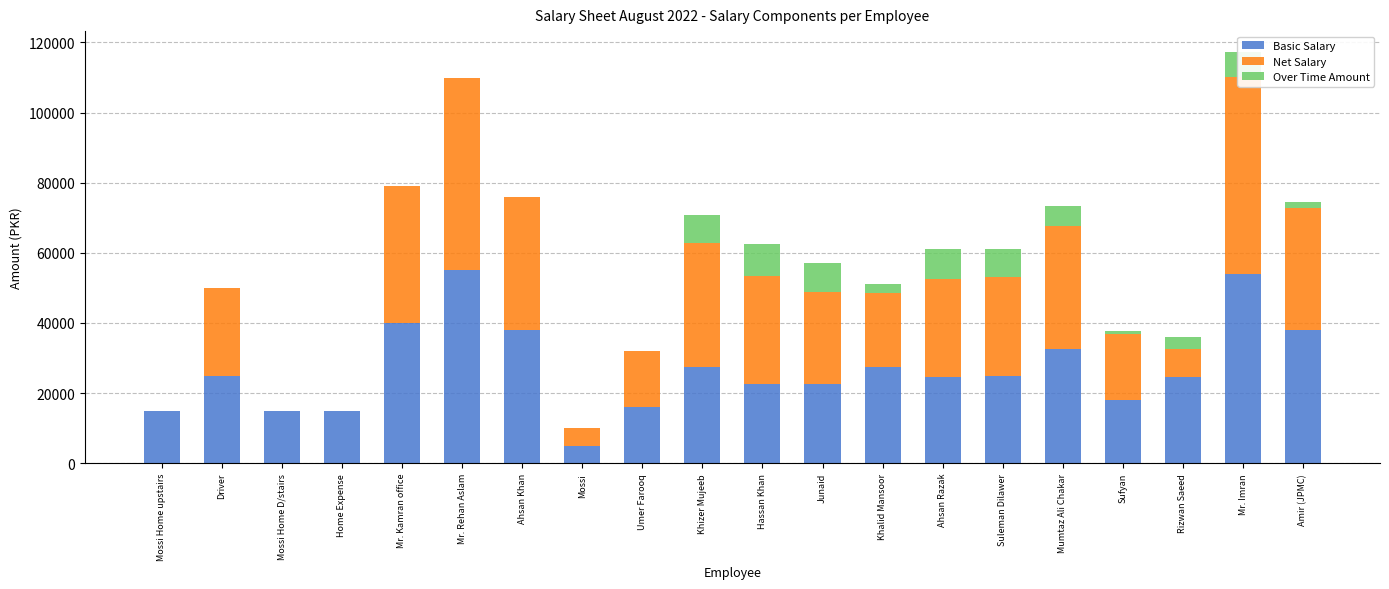

The Net Salary series shows 55000 at Mr. Rehan Aslam. True or false?

True